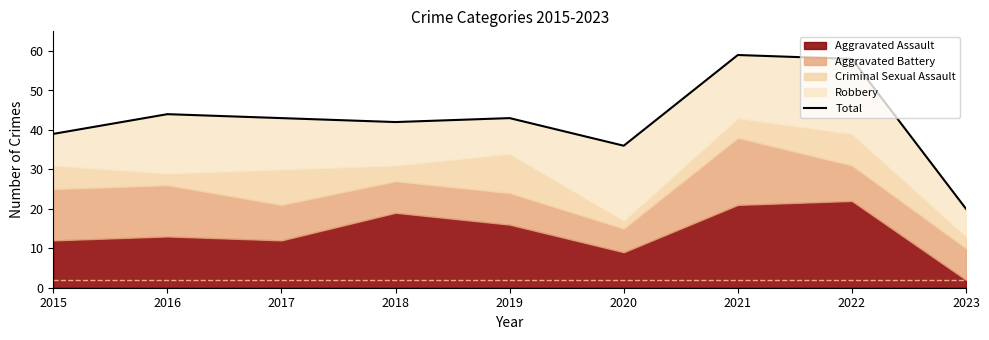

True or false: the data shows 56 at 2018.

False